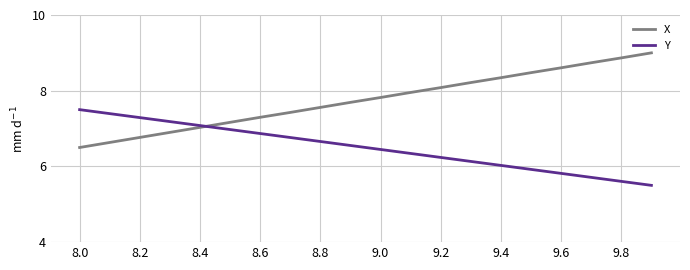

How many categories are shown in the chart?

20